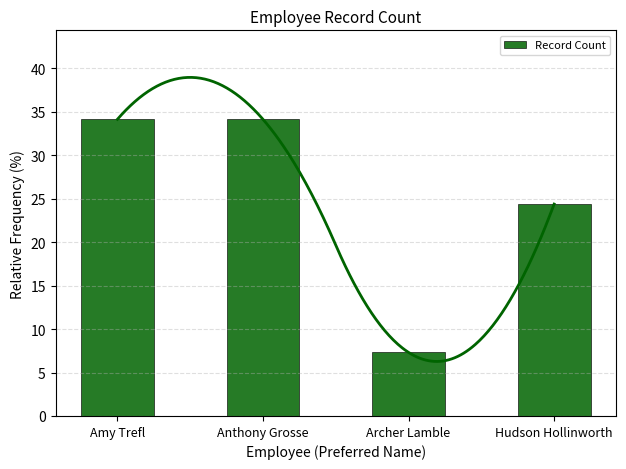

At which category does the chart reach its peak across all series?

Amy Trefl